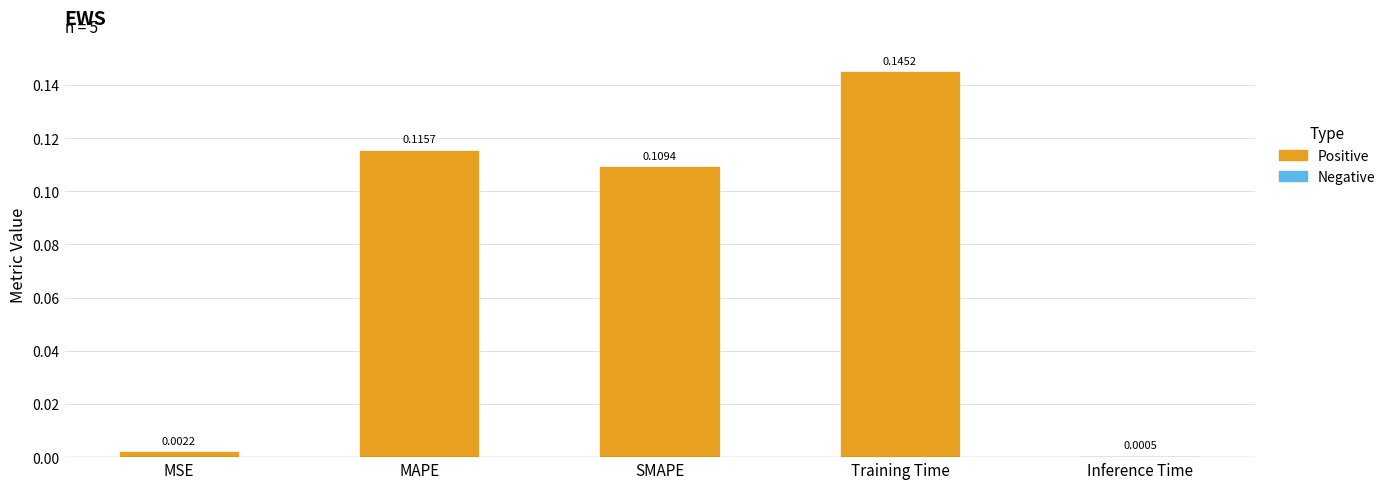

What is the label of the 1st bar from the left?

MSE